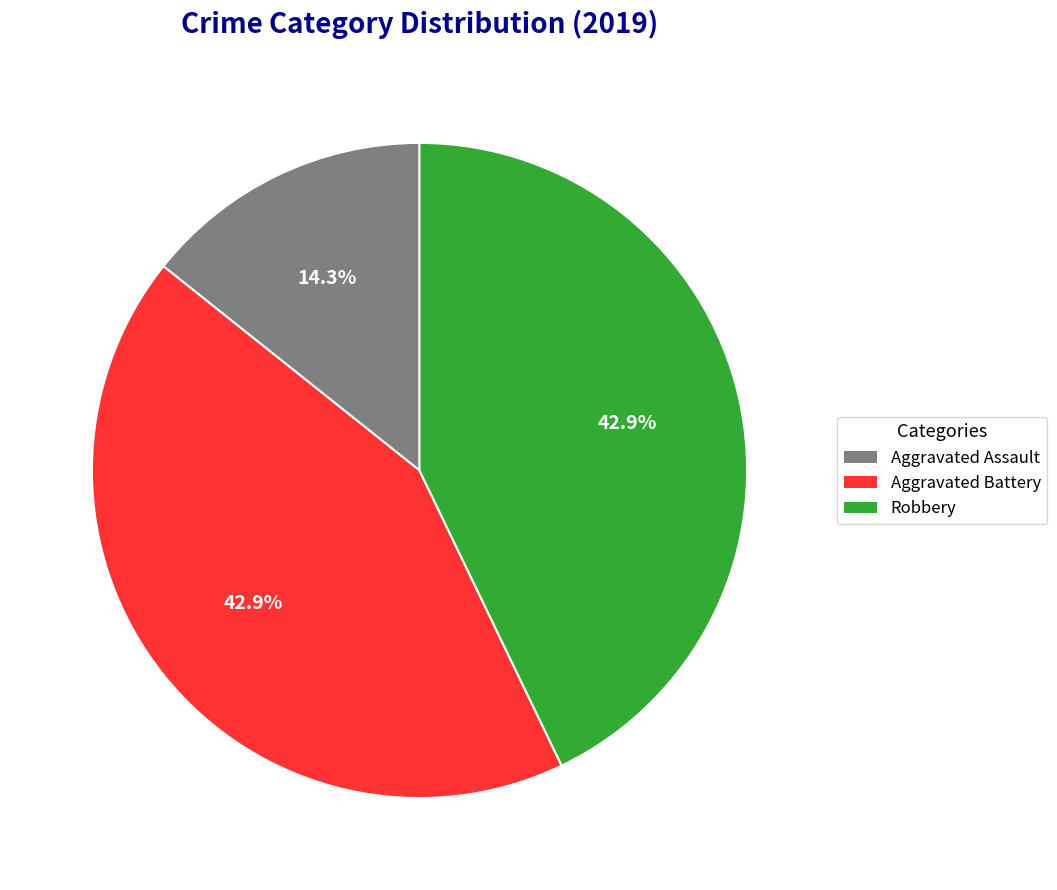

Does Aggravated Assault account for over 50% of the chart?

No